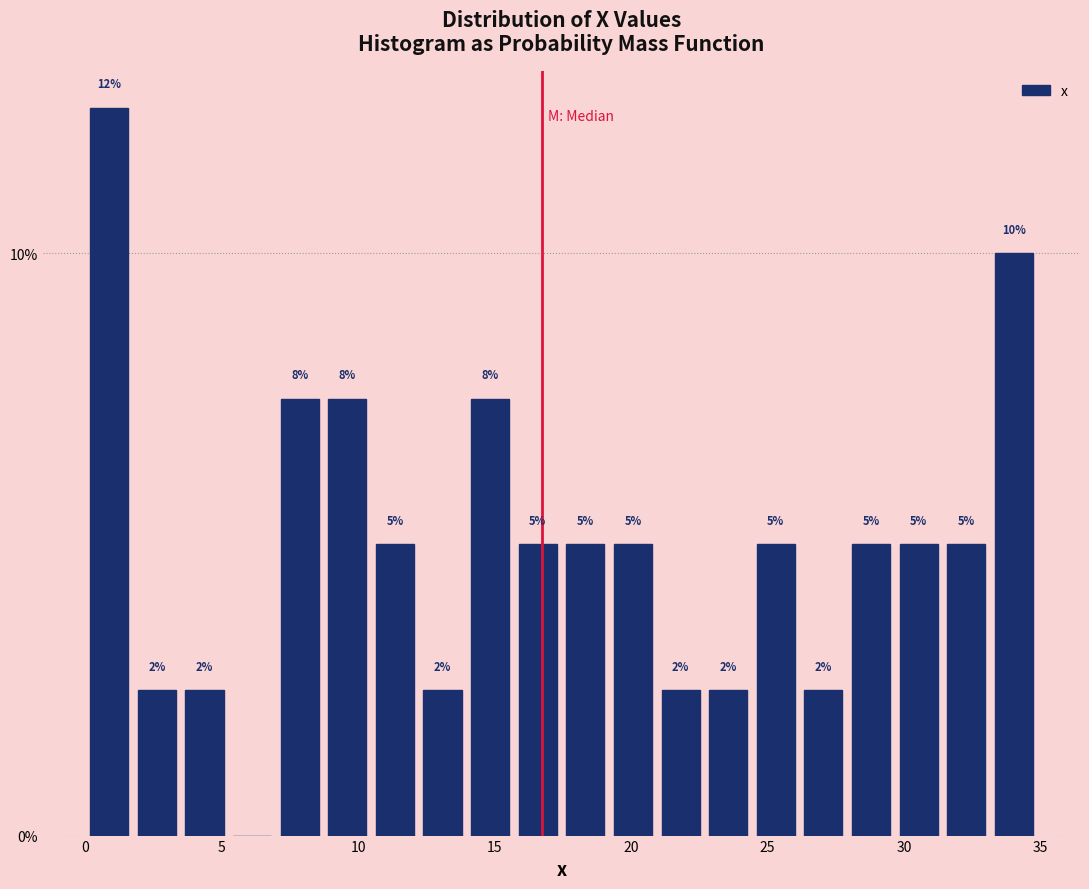

Read against the x-axis, roughly where is the centre of the tallest bar?

1.0